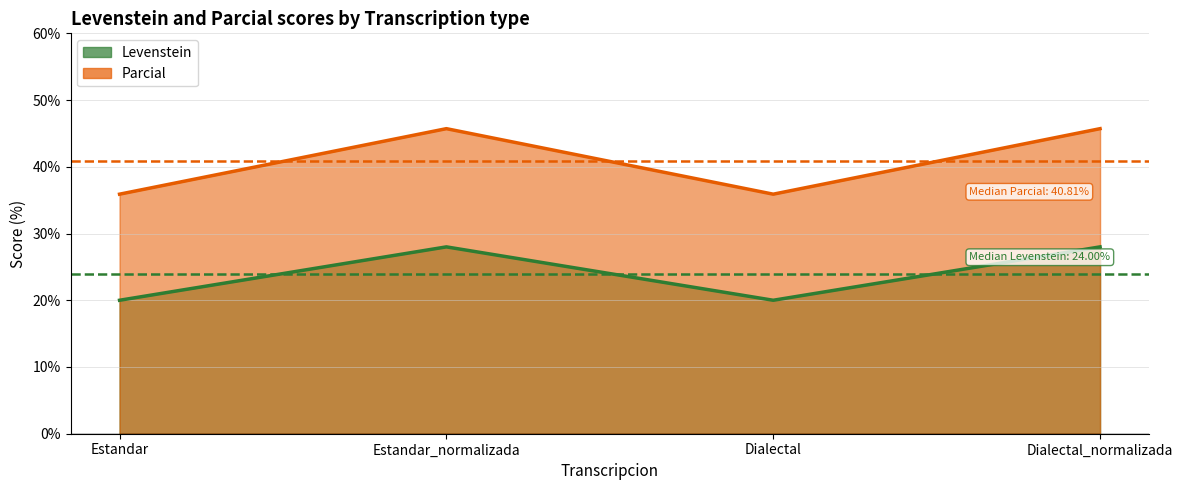

Reading left to right, list all the values displayed in this chart.

Levenstein: 20.0	28.0	20.0	28.0
Parcial: 35.9	45.7	35.9	45.7